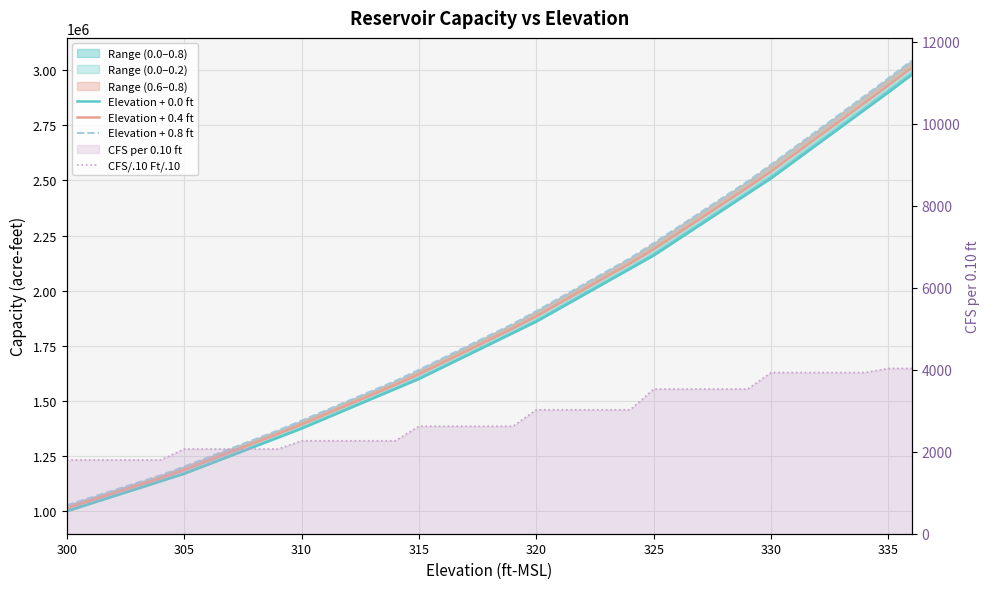

List the series in order of their peak value, highest first.

Elevation + 0.8 ft, Elevation + 0.4 ft, Elevation + 0.0 ft, CFS/.10 Ft/.10